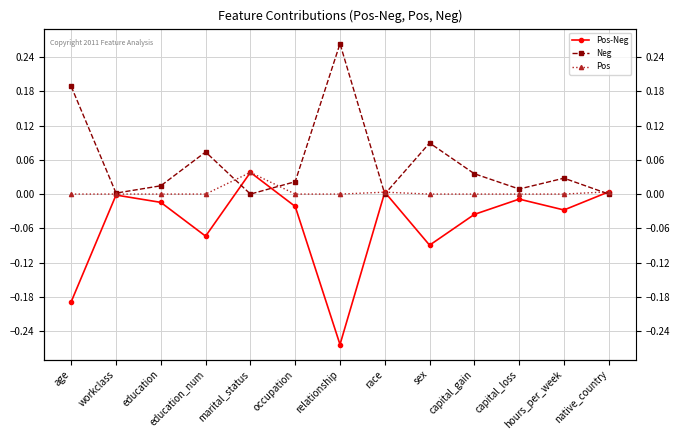

Reading right to left, transcribe all the data shown in this chart.

Pos-Neg: native_country=0.0	hours_per_week=-0.0	capital_loss=-0.0	capital_gain=-0.0	sex=-0.1	race=0.0	relationship=-0.3	occupation=-0.0	marital_status=0.0	education_num=-0.1	education=-0.0	workclass=-0.0	age=-0.2
Neg: native_country=0.0	hours_per_week=0.0	capital_loss=0.0	capital_gain=0.0	sex=0.1	race=0.0	relationship=0.3	occupation=0.0	marital_status=0.0	education_num=0.1	education=0.0	workclass=0.0	age=0.2
Pos: native_country=0.0	hours_per_week=0.0	capital_loss=0.0	capital_gain=0.0	sex=0.0	race=0.0	relationship=0.0	occupation=0.0	marital_status=0.0	education_num=0.0	education=0.0	workclass=0.0	age=0.0